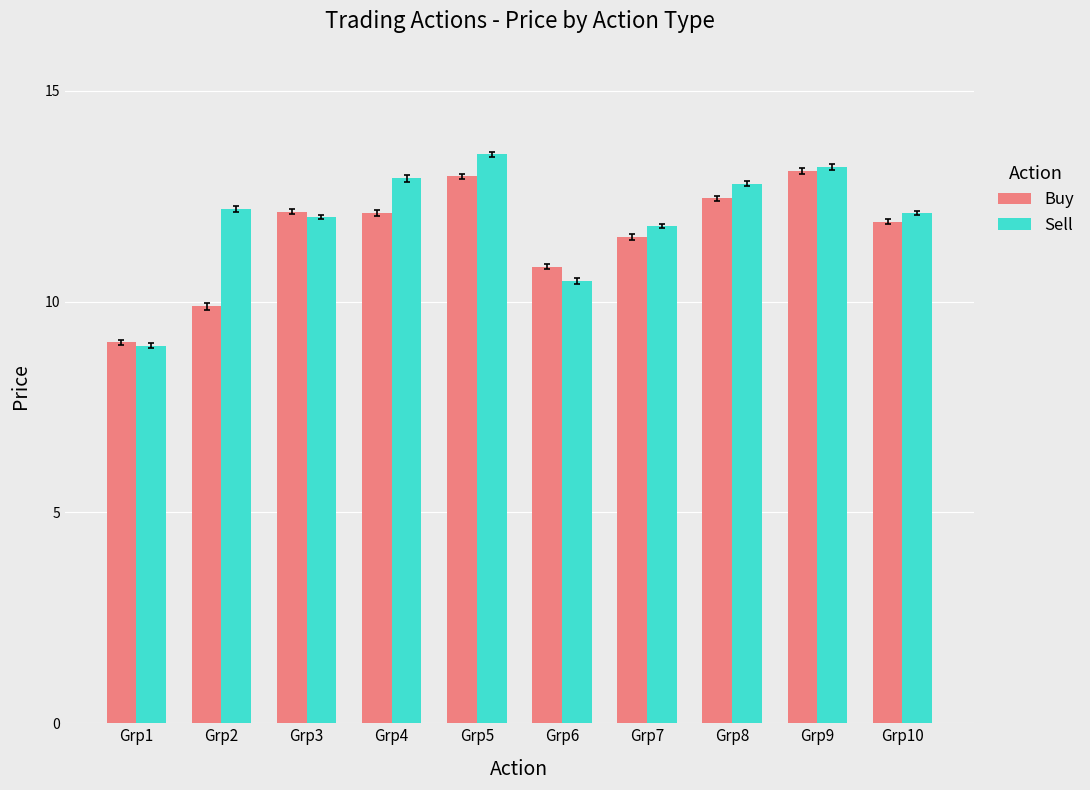

How many bars are there in each group?

2